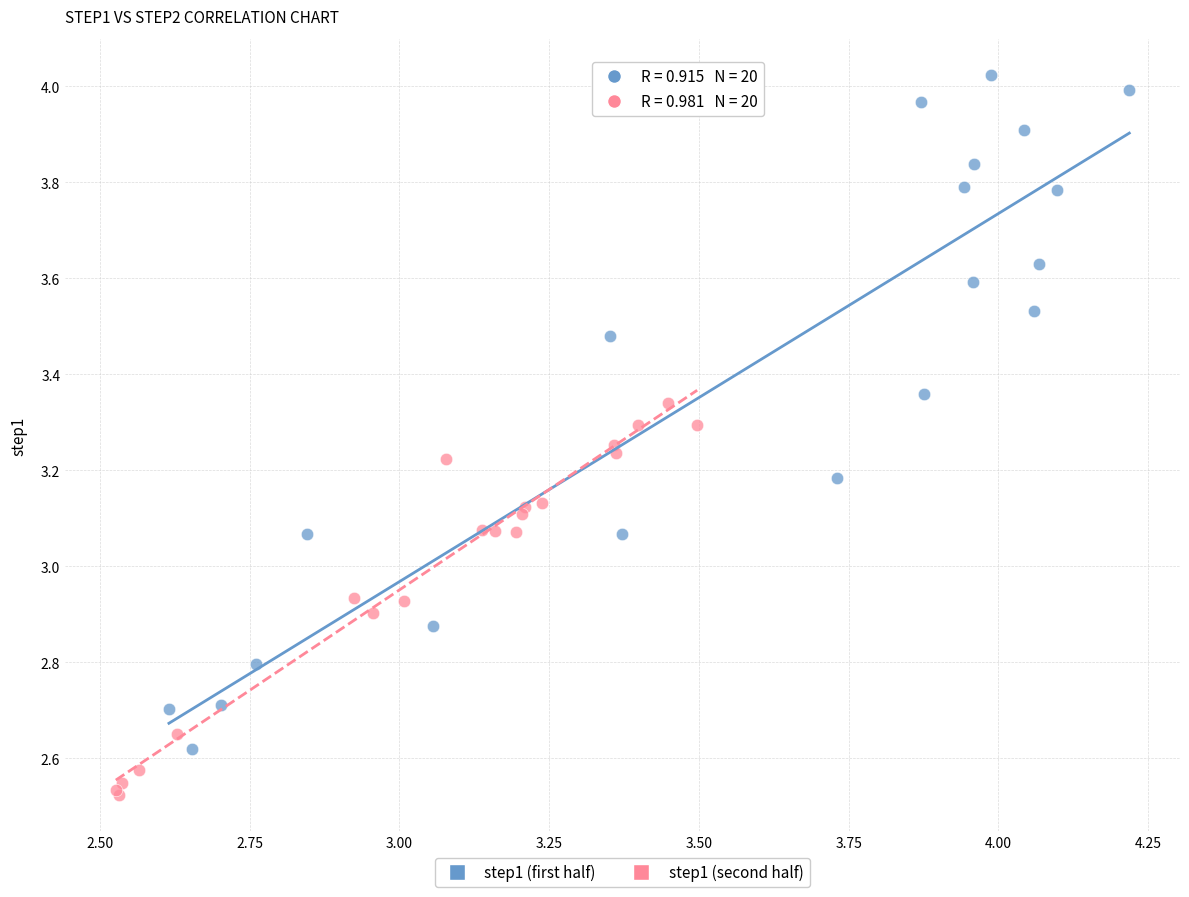

Which series reaches the minimum Y coordinate?

step1 (second half)